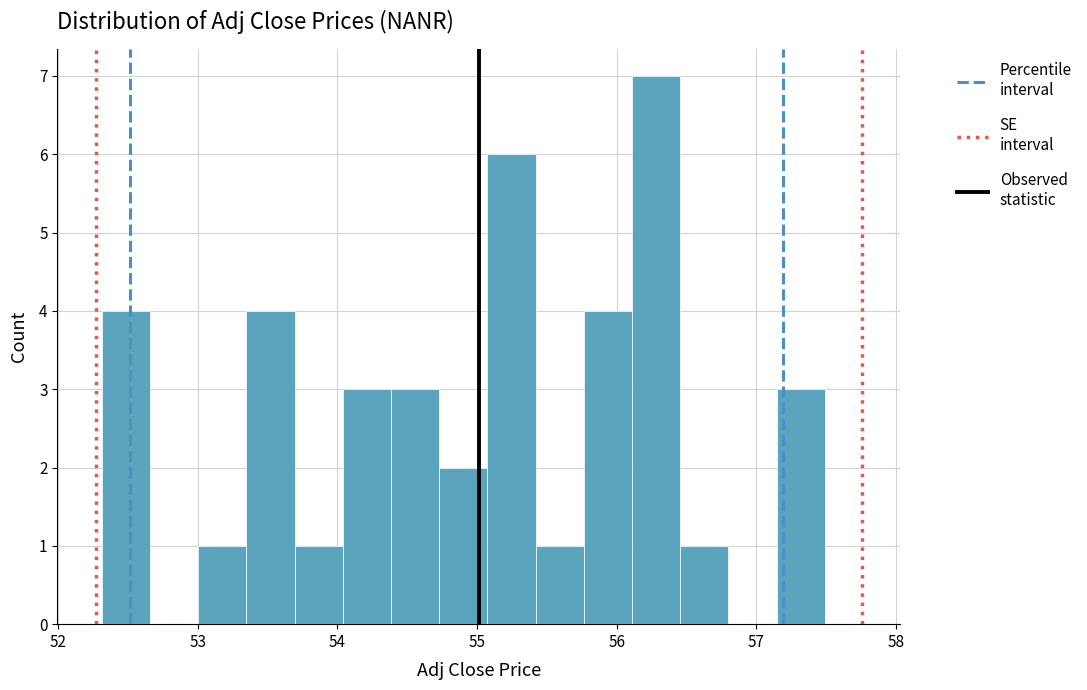

Read against the x-axis, roughly where is the centre of the tallest bar?

56.3